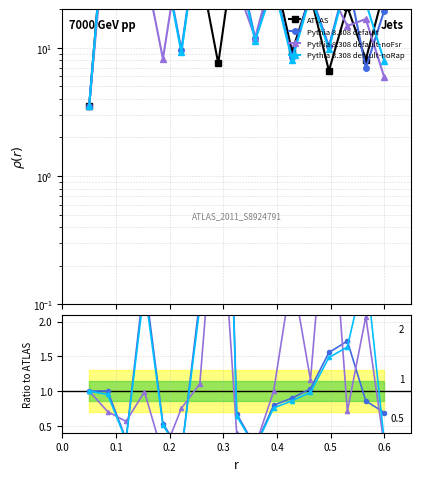

At which category is the sum across all series the highest?

0.1